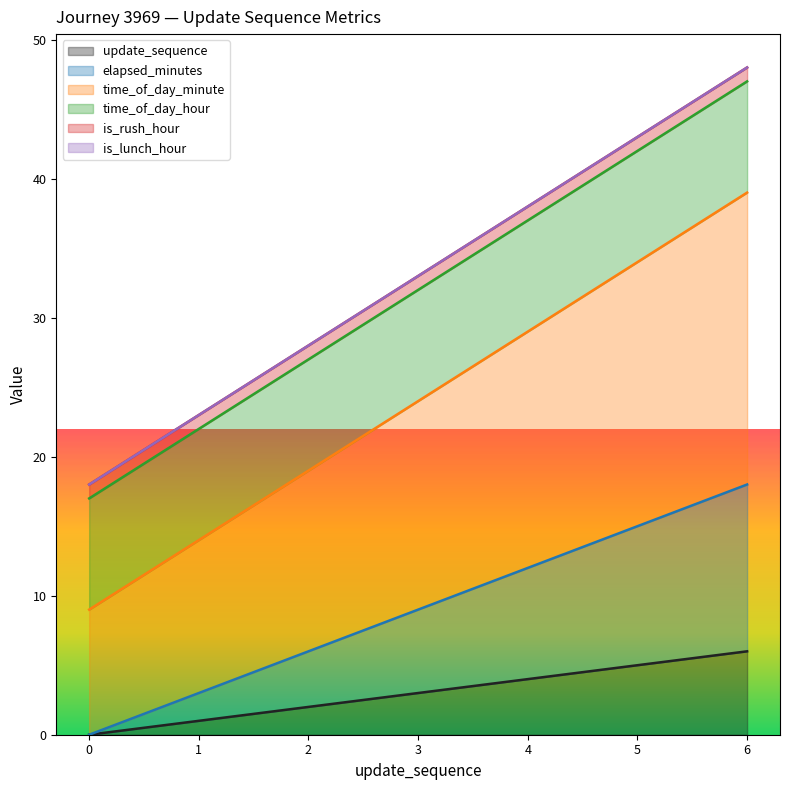

Read the elapsed_minutes value at 2, to the nearest 5.

5